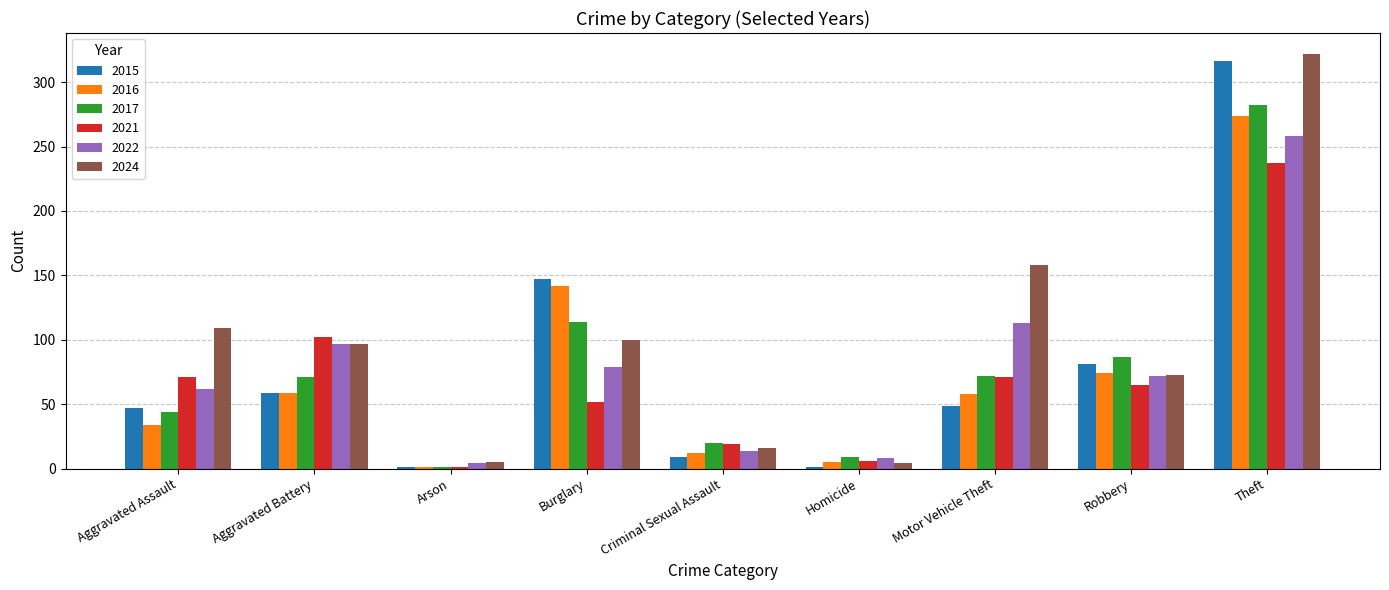

Between Burglary and Motor Vehicle Theft, which series saw the biggest shift?

2015